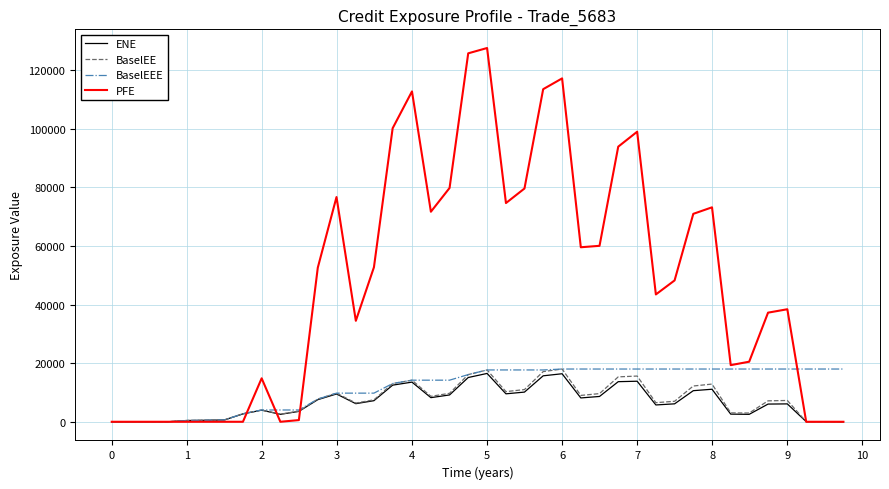

Which series has the widest spread of values?

PFE